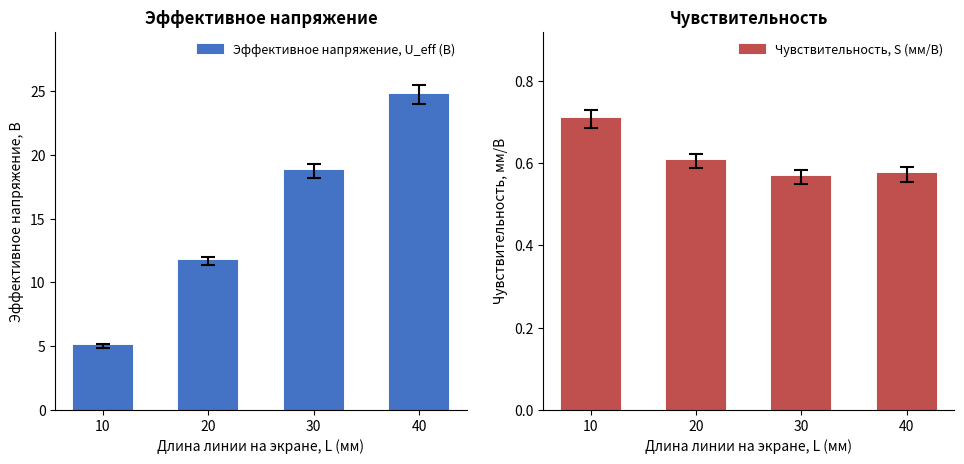

How many series are shown in this chart?

2